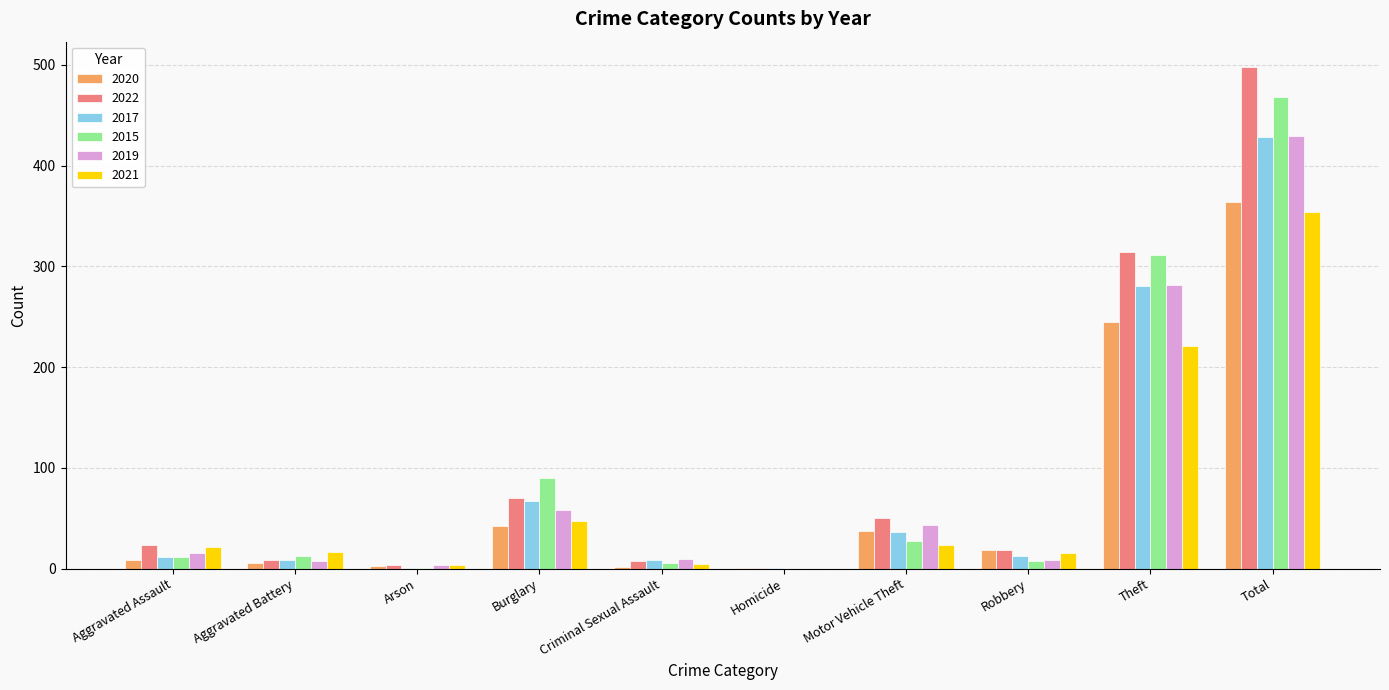

At which label does 2015 reach its peak?

Total